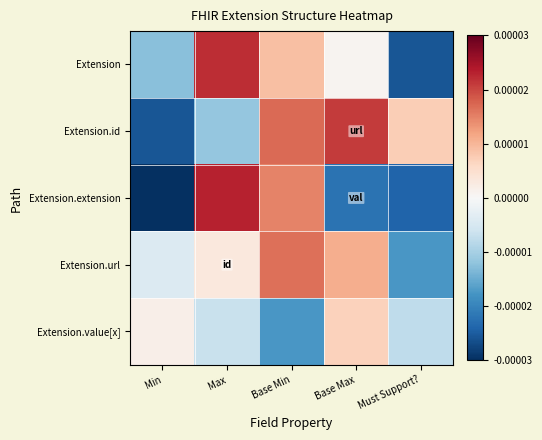

Which has a higher value, Must Support? or Min?

Min